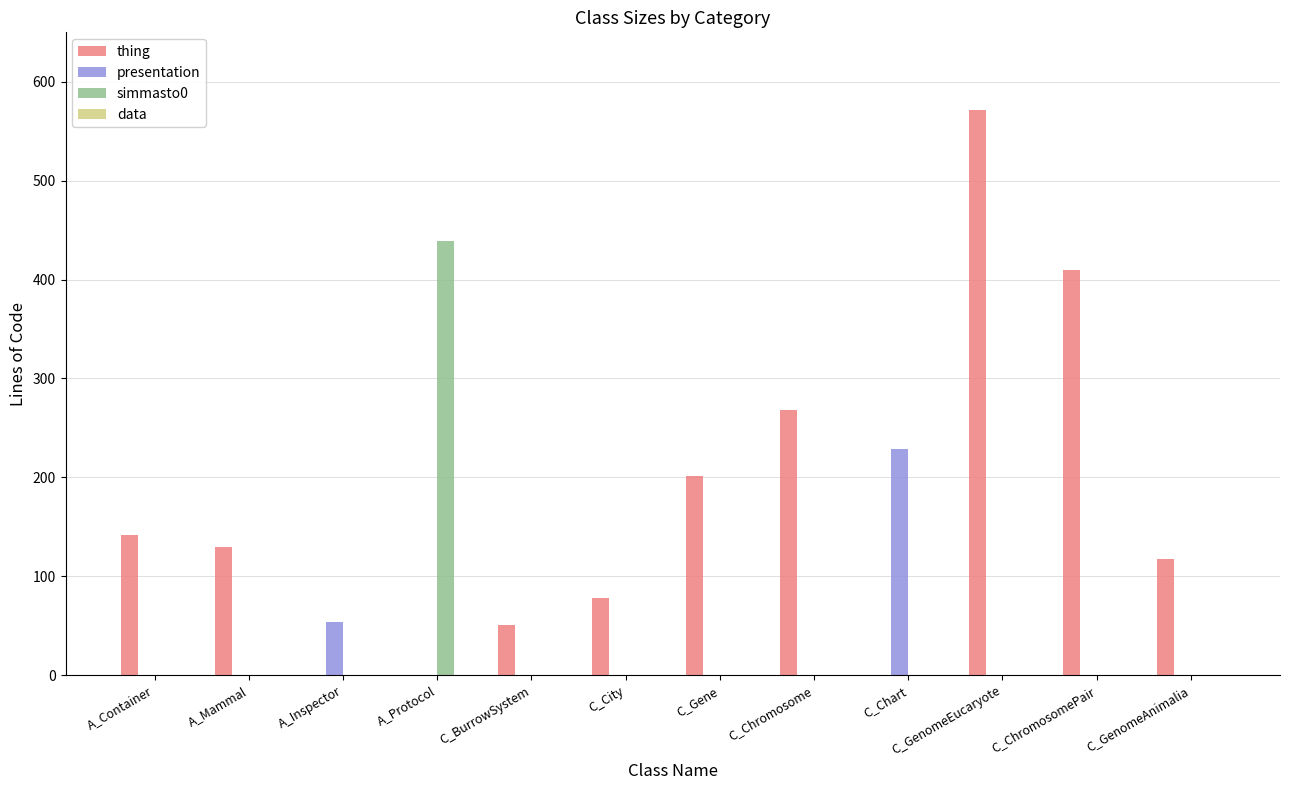

What is the sum of the presentation values at A_Mammal and A_Inspector?

54